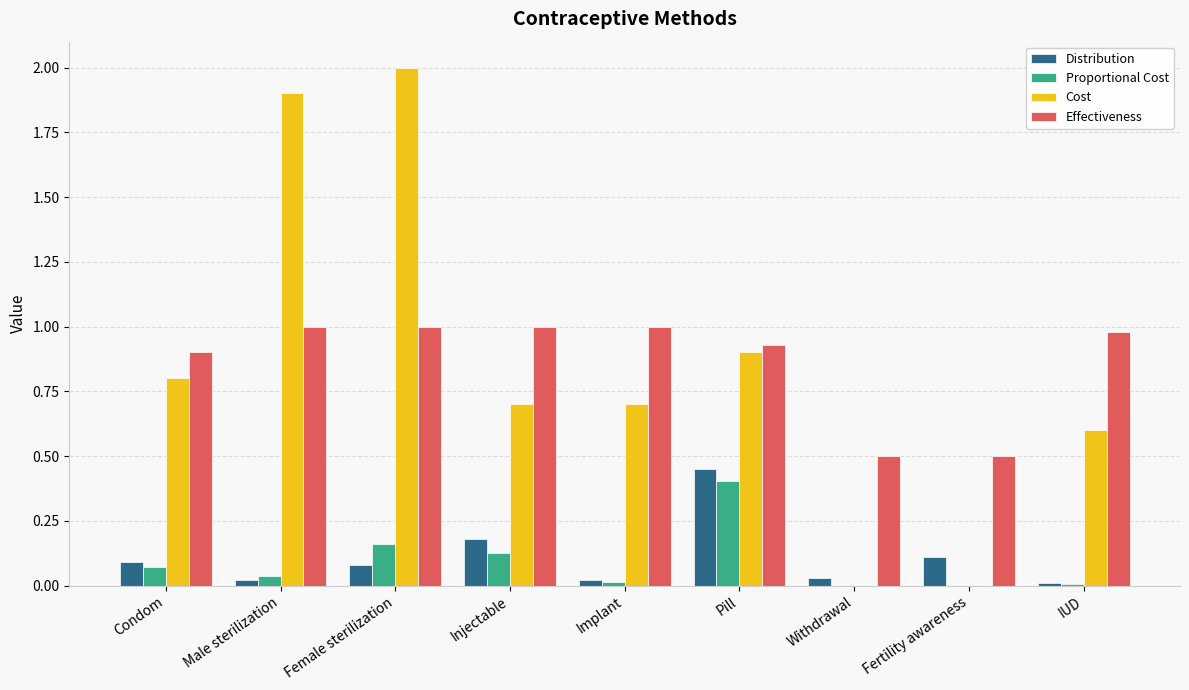

Between Female sterilization and Fertility awareness, which series saw the biggest shift?

Cost